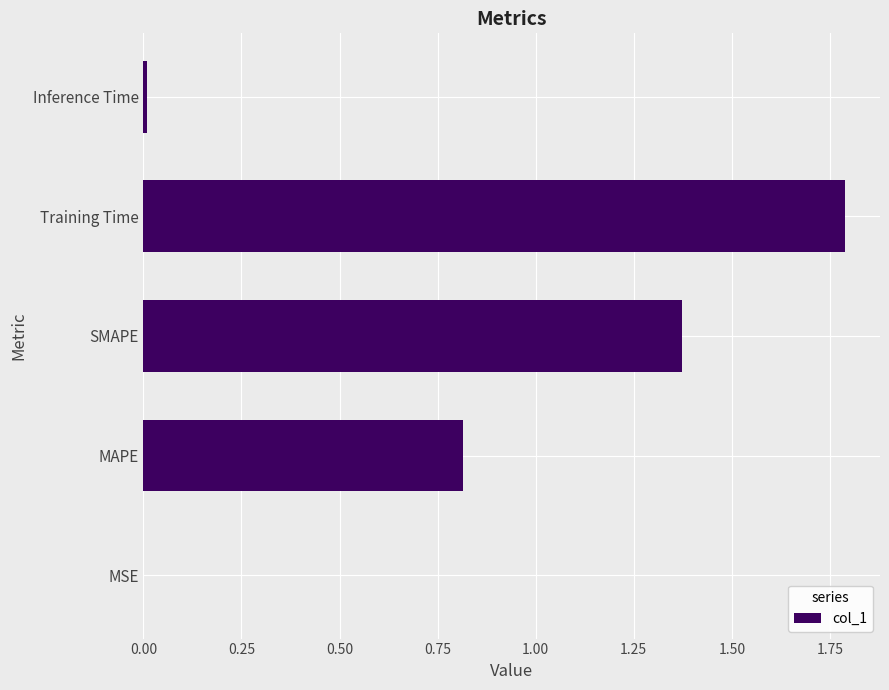

True or false: the data shows 0.0 at Inference Time.

True